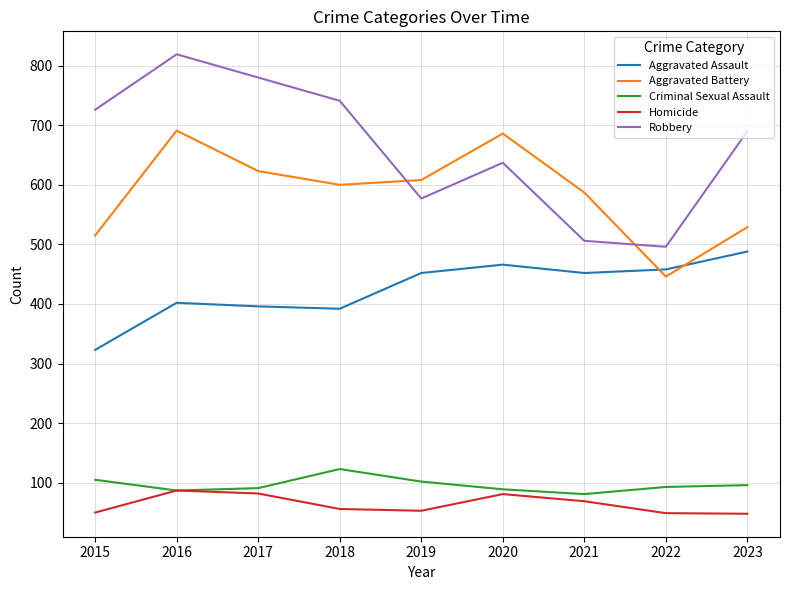

The Criminal Sexual Assault series shows 93 at 2022. True or false?

True